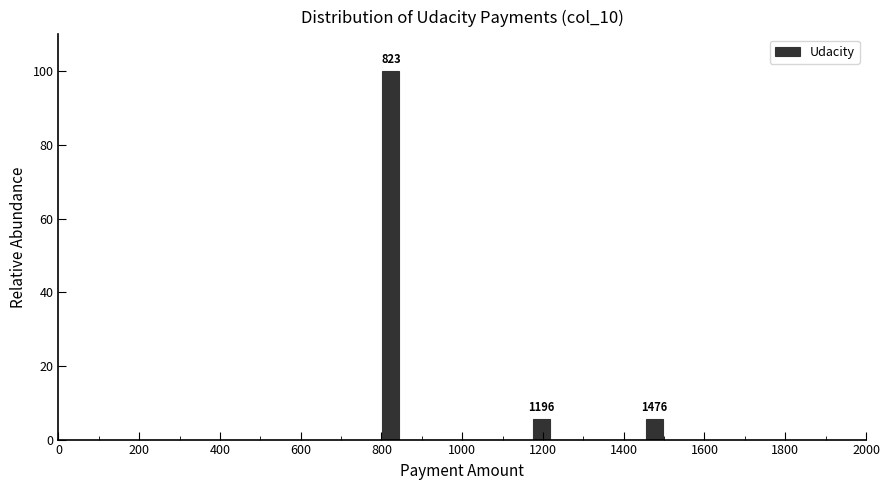

Read against the x-axis, roughly where is the centre of the tallest bar?

820